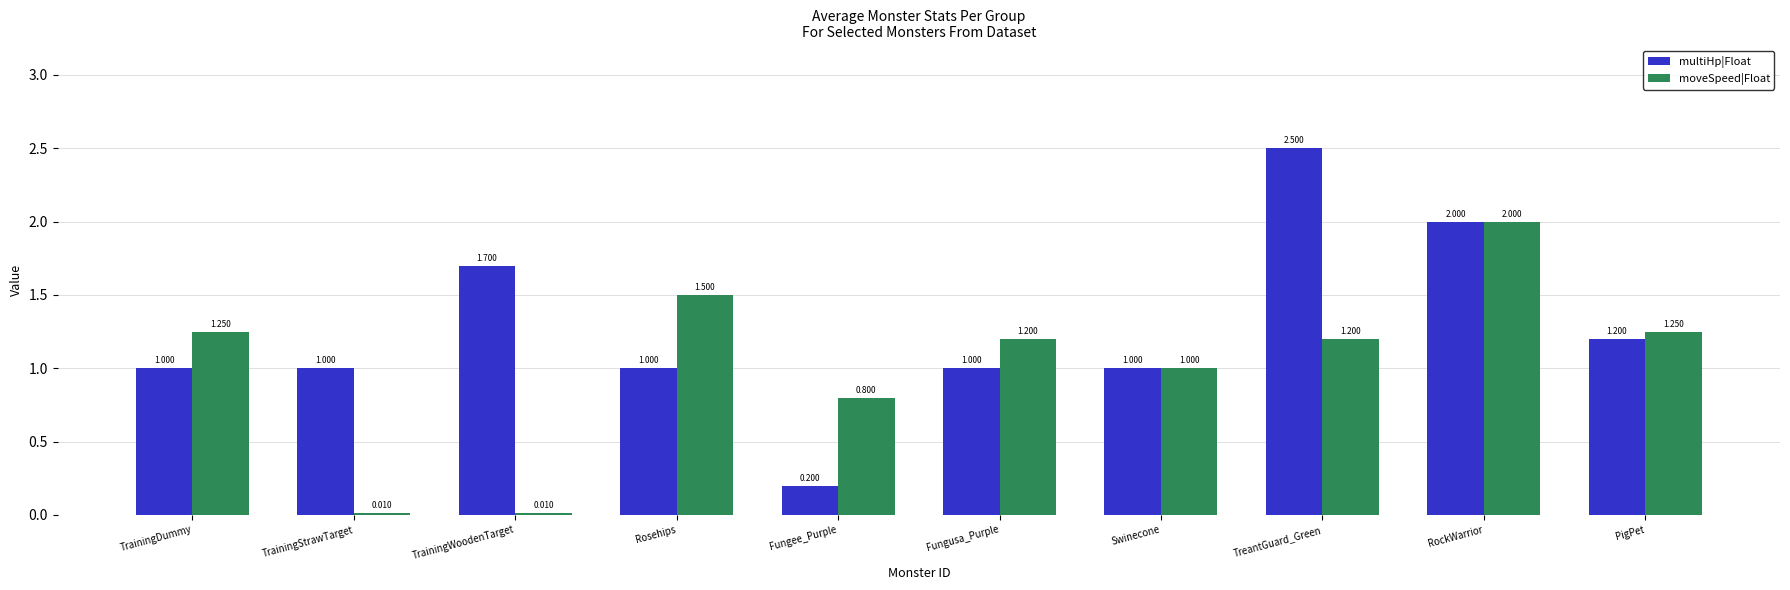

At how many categories does at least one series exceed 0?

10